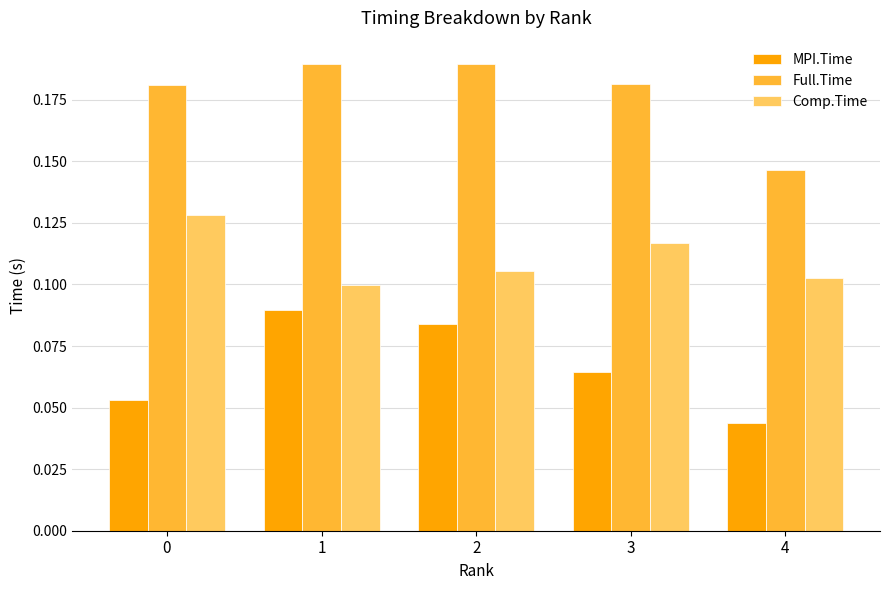

At how many categories does at least one series exceed 0?

5